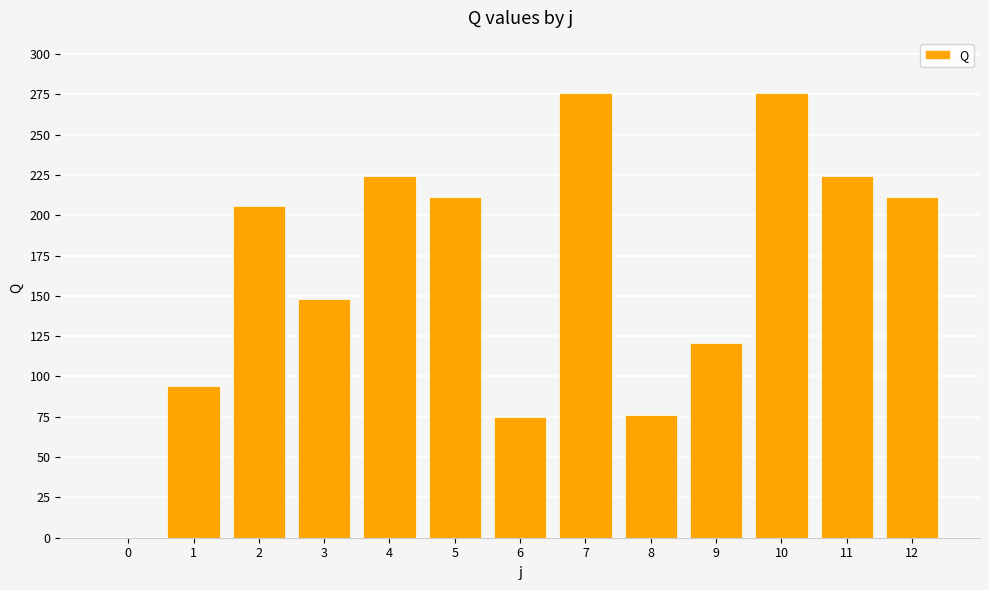

Which has a higher value, 10 or 4?

10